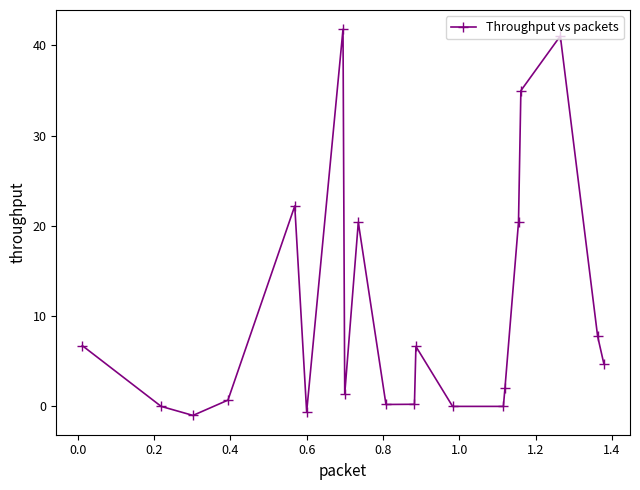

What is the maximum value shown in the chart?

41.8